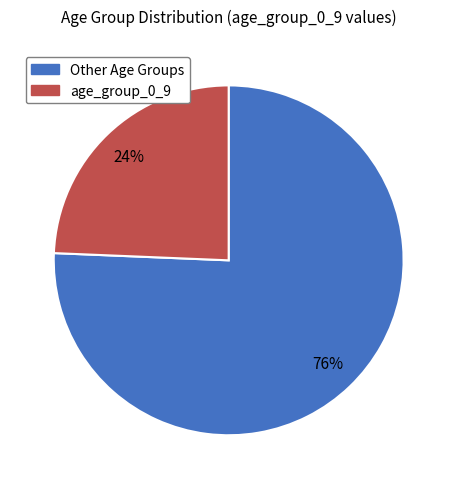

To the nearest percent, what is the average slice percentage?

50%